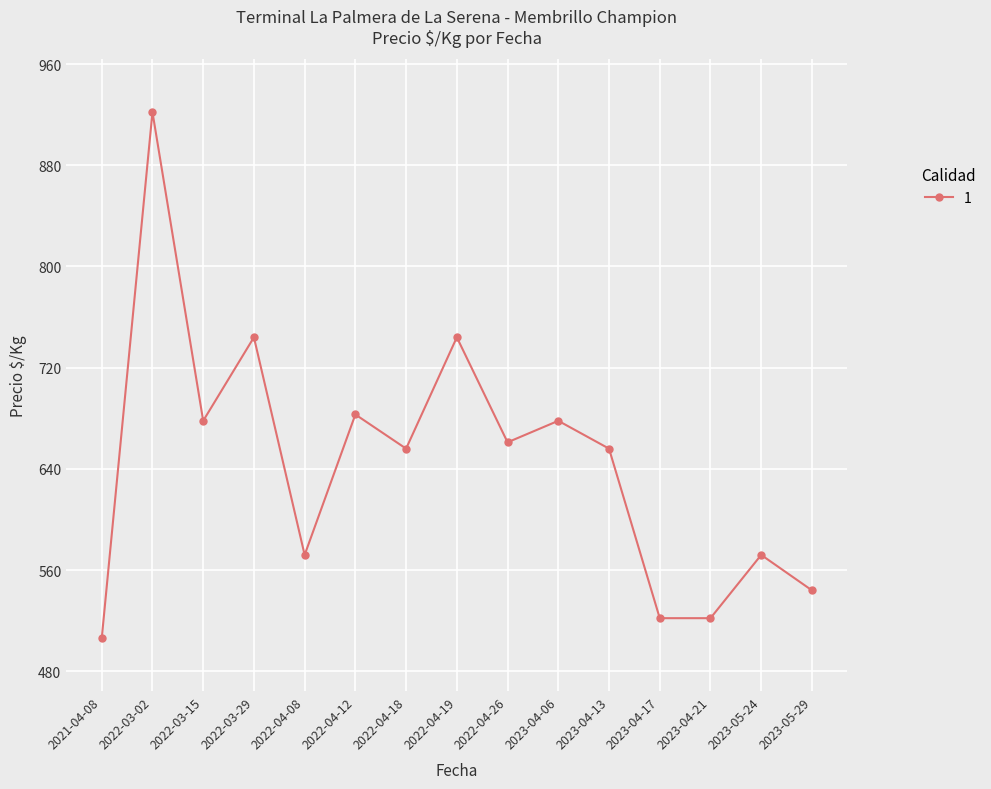

What is the difference between the maximum and second lowest values?

400